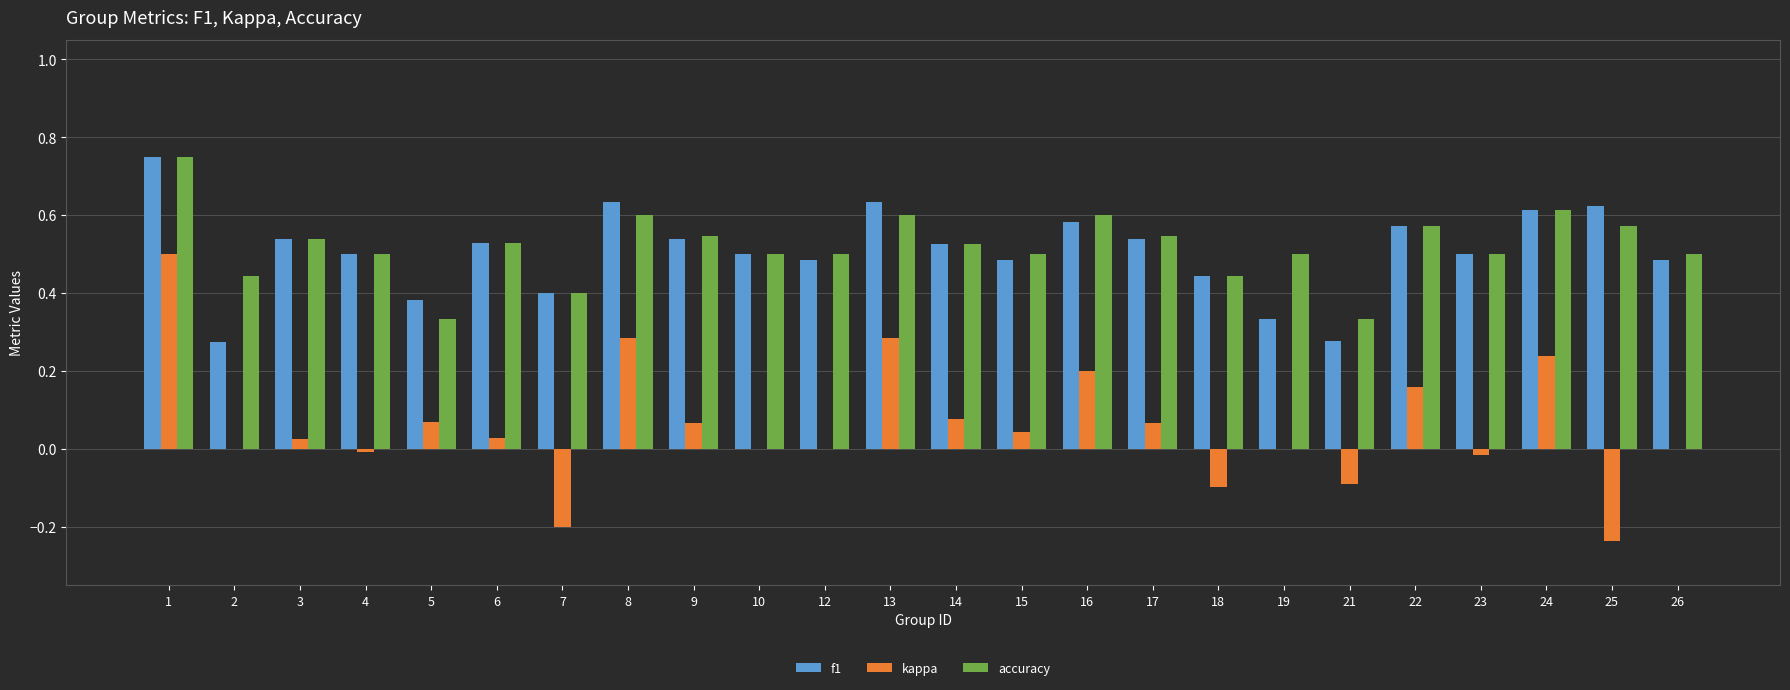

How many groups of bars are there?

24